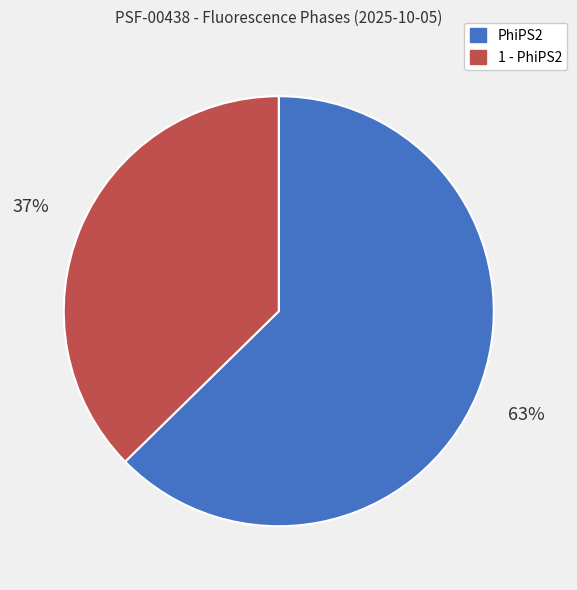

Is the sum of 1 - PhiPS2 and PhiPS2 greater than half?

Yes